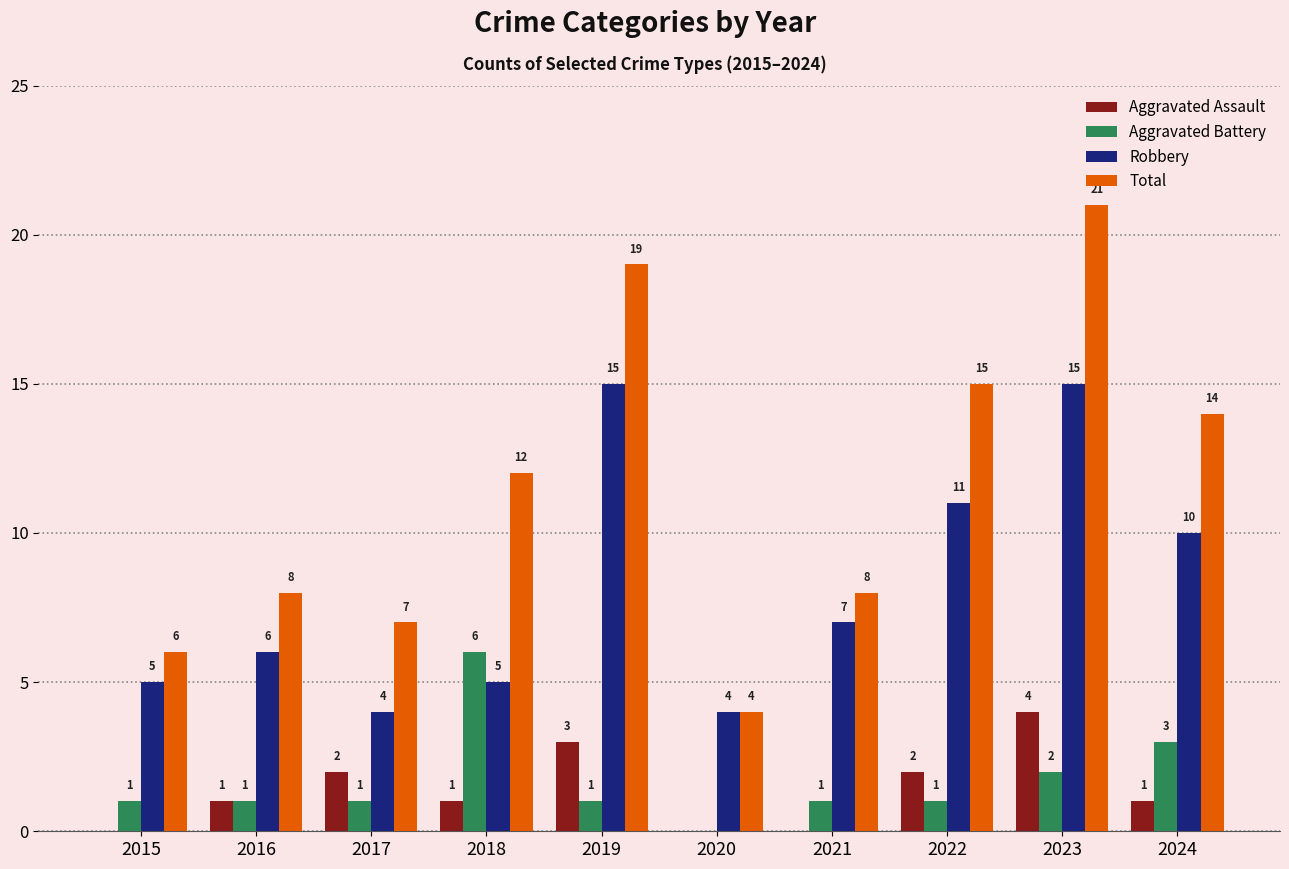

What is the difference between the Total values at 2016 and 2019?

11